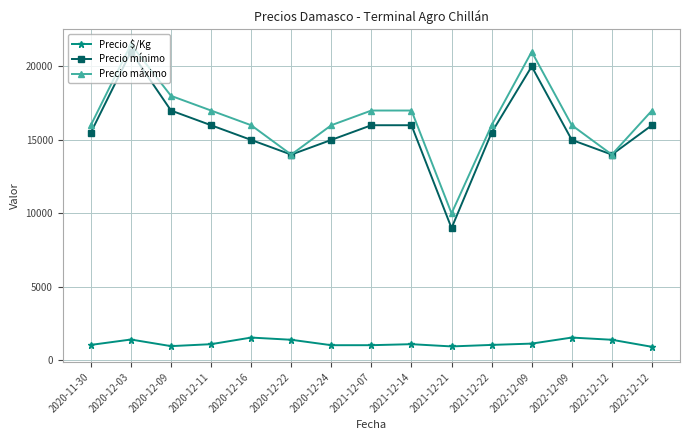

Is the value of Precio $/Kg at 2021-12-07 greater than the value of Precio mínimo at 2020-12-22?

No